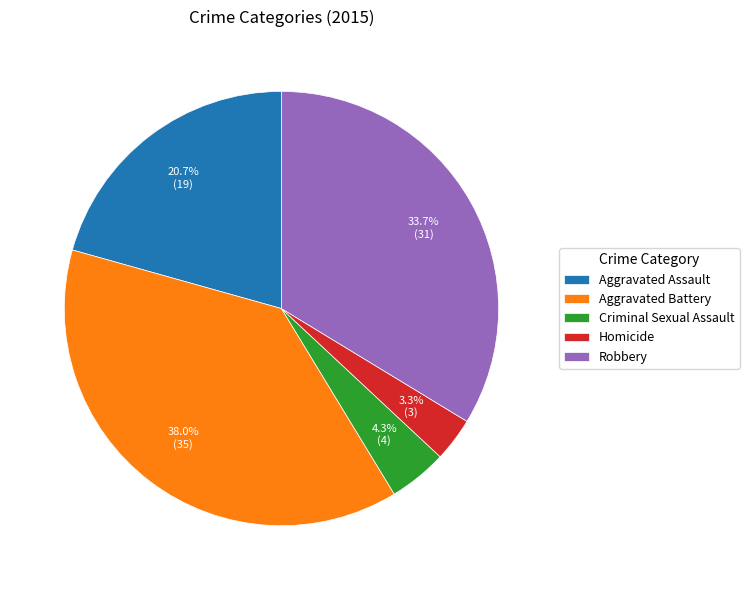

To the nearest percent, what is the combined percentage of Criminal Sexual Assault and Robbery?

38%